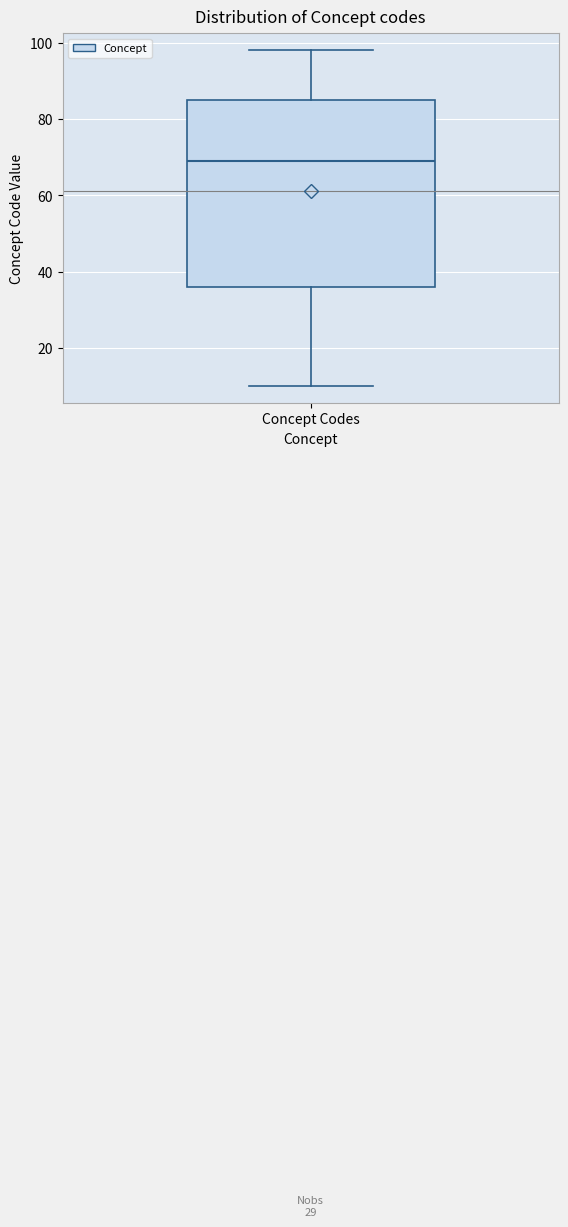

Transcribe this box plot: give where the median line is, the range the box spans, and where the two whiskers end, as read against the y-axis. The values are not printed on the chart, so give them approximately, as read against the axis.

median 70, box 36 to 86, whiskers 10 to 98